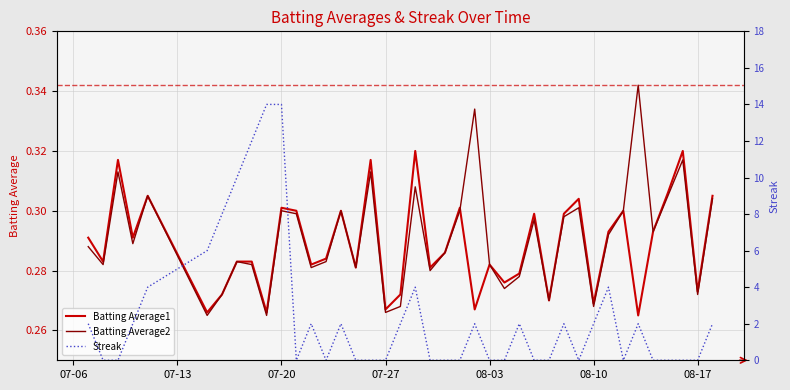

True or false: Batting Average2 has a value of 0.1 at 26.

False